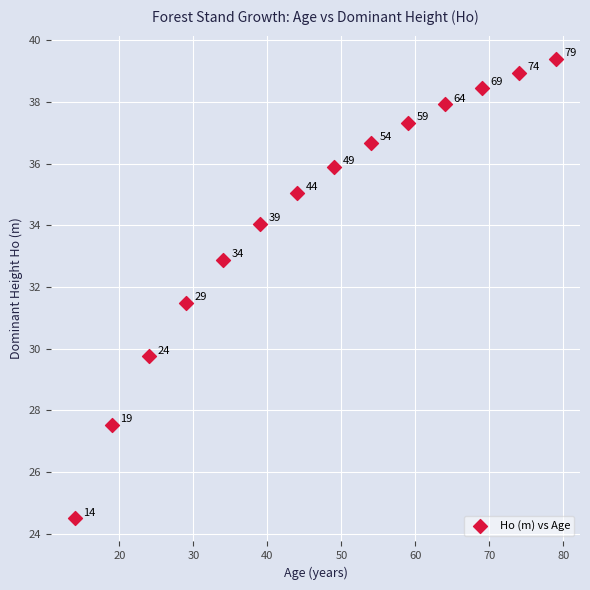

What Y value in the scatter plot is closest to 31?

31.5